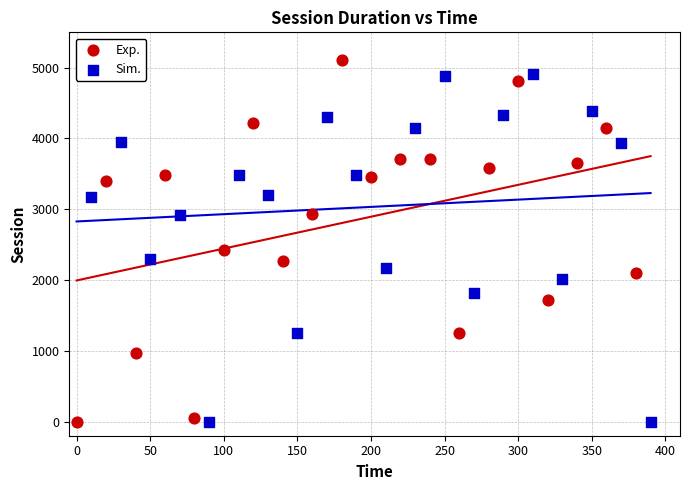

What are all the series names shown in the legend?

Exp., Sim.